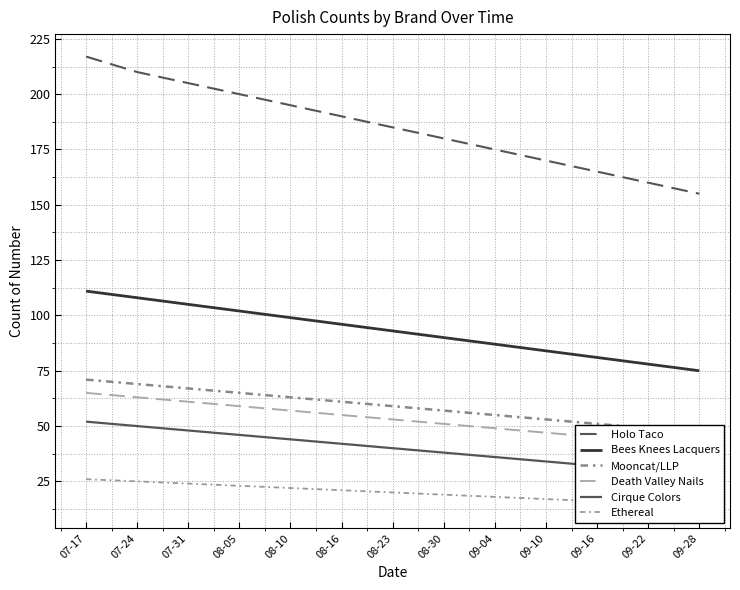

At which label does Mooncat/LLP first exceed 59?

07-17